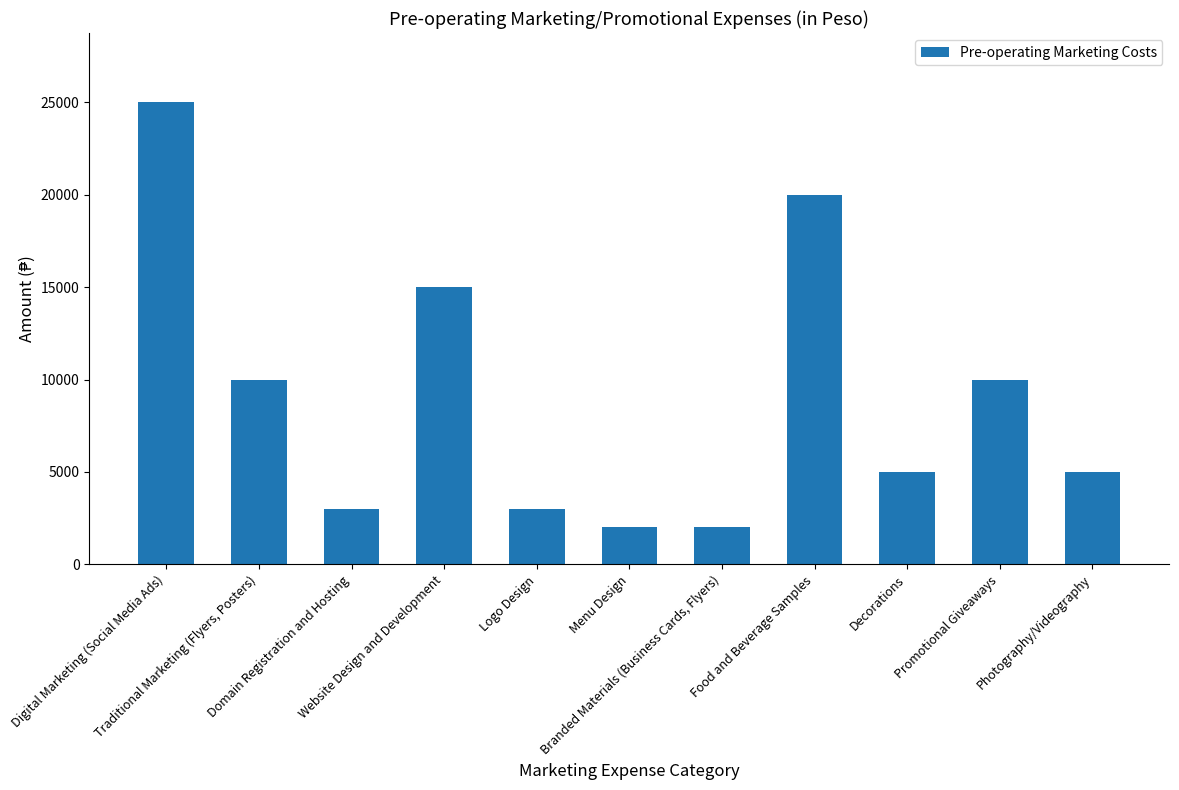

Read the value at Promotional Giveaways, to the nearest 50.

10000